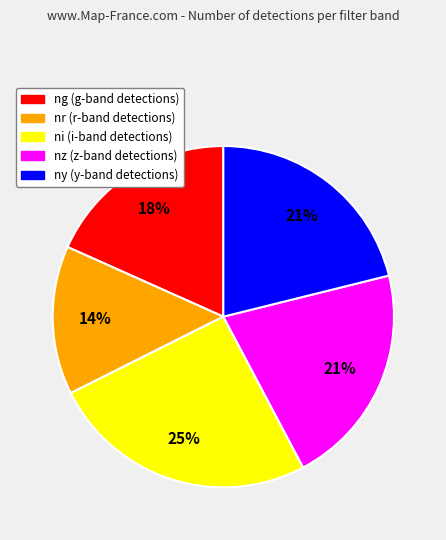

What is the smallest slice in the pie chart?

nr